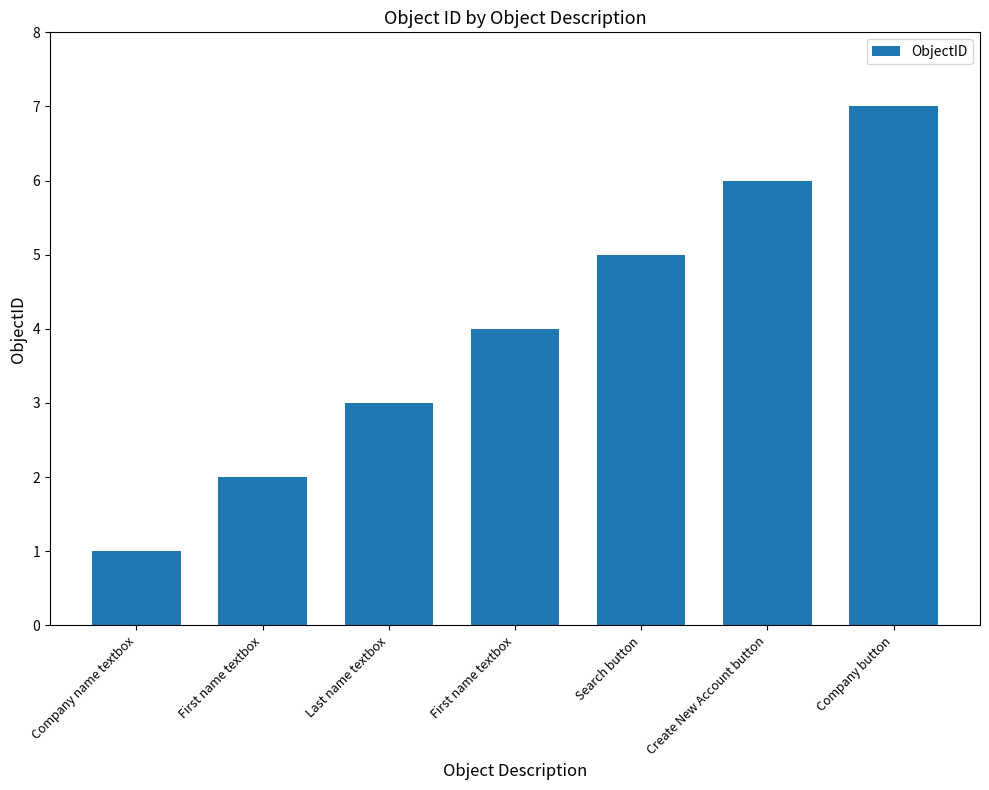

Count the values in the range 2 to 6.

5